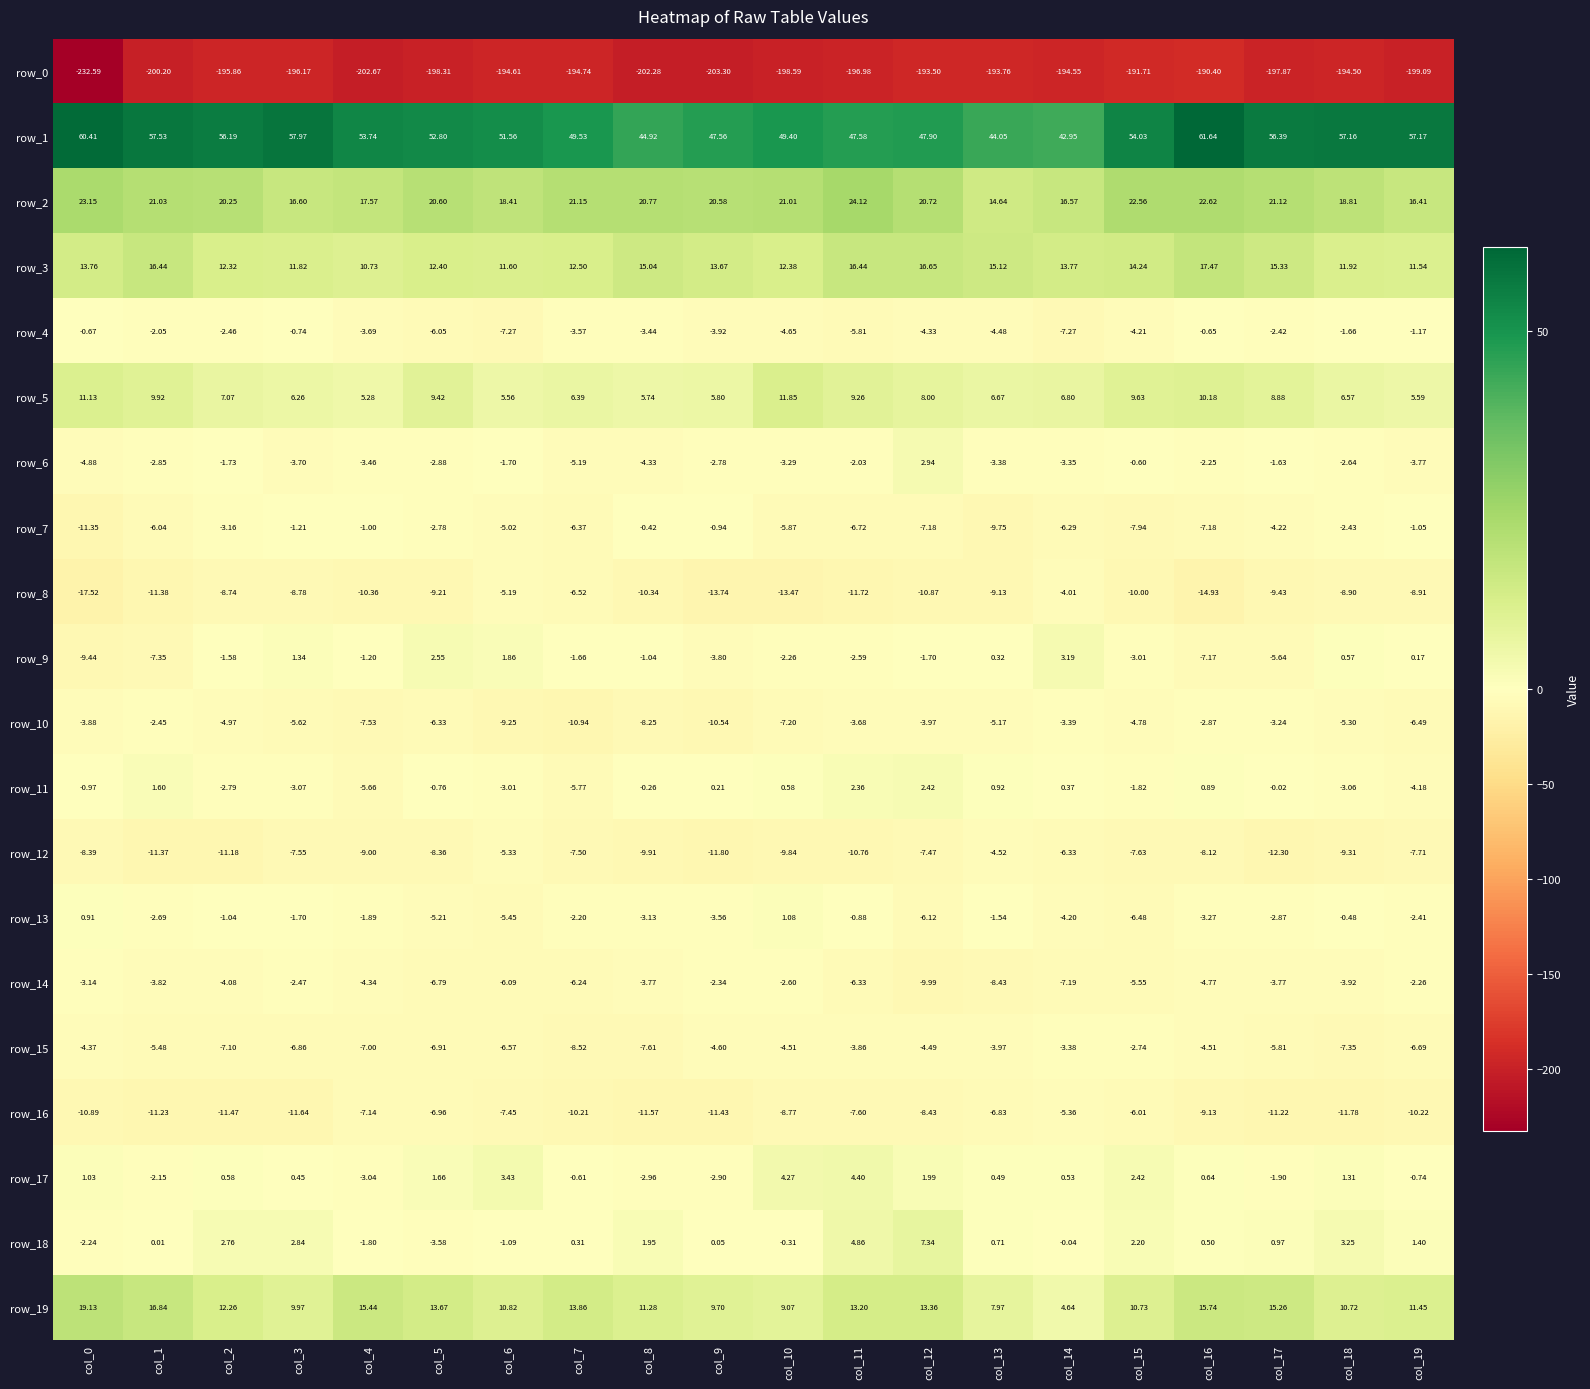

True or false: row_2 has a value of 22.6 at col_16.

True